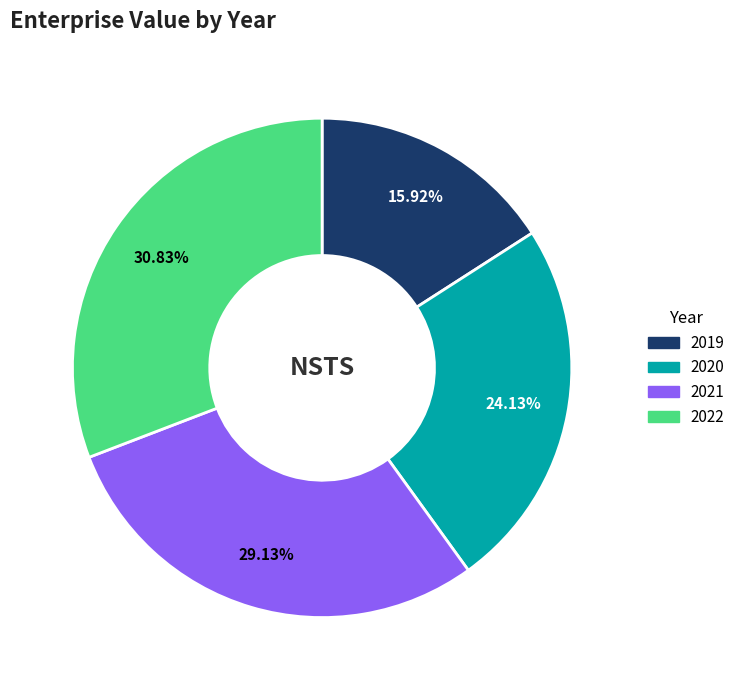

Rank the categories by value from highest to lowest.

2022, 2021, 2020, 2019